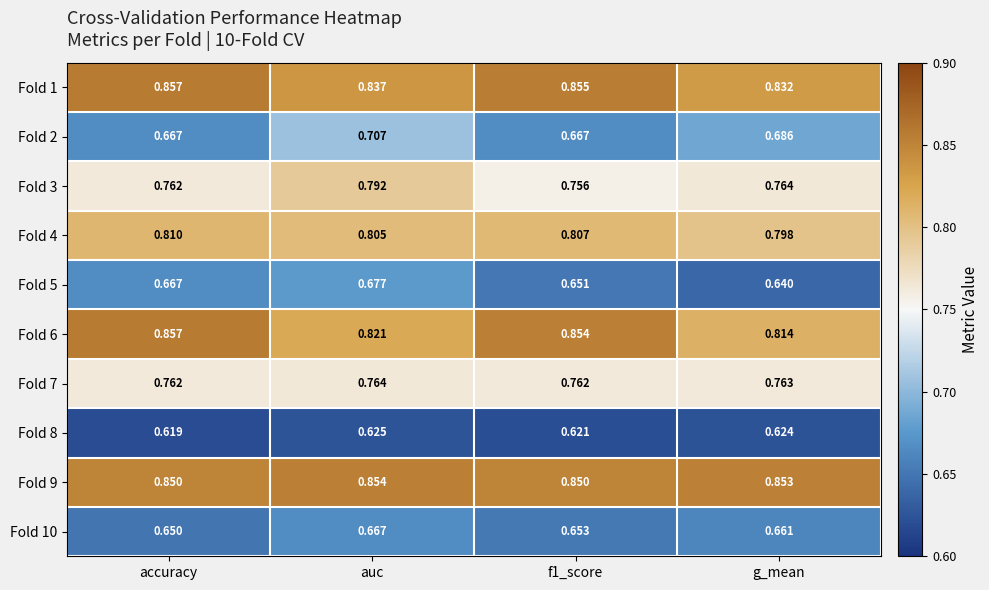

Is the value of Fold 4 at accuracy greater than the value of Fold 2 at accuracy?

Yes